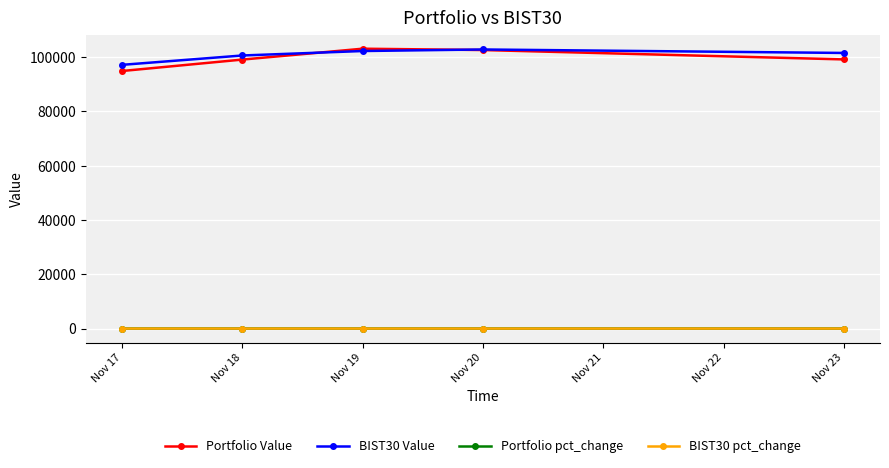

What is the highest value of the Portfolio Value series?

103090.7